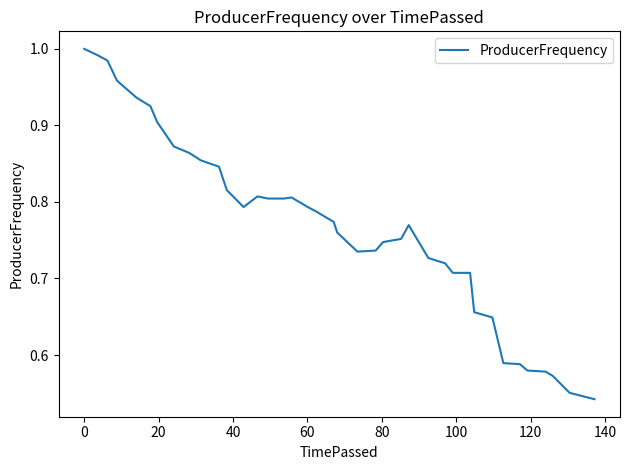

Does the chart display data point markers on the line(s)?

No